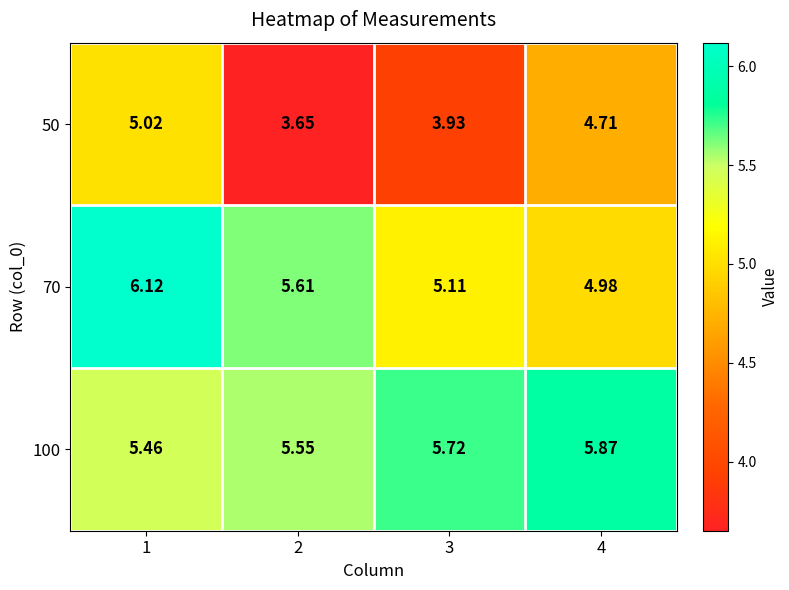

Is the value of 70 at 2 greater than the value of 100 at 2?

Yes